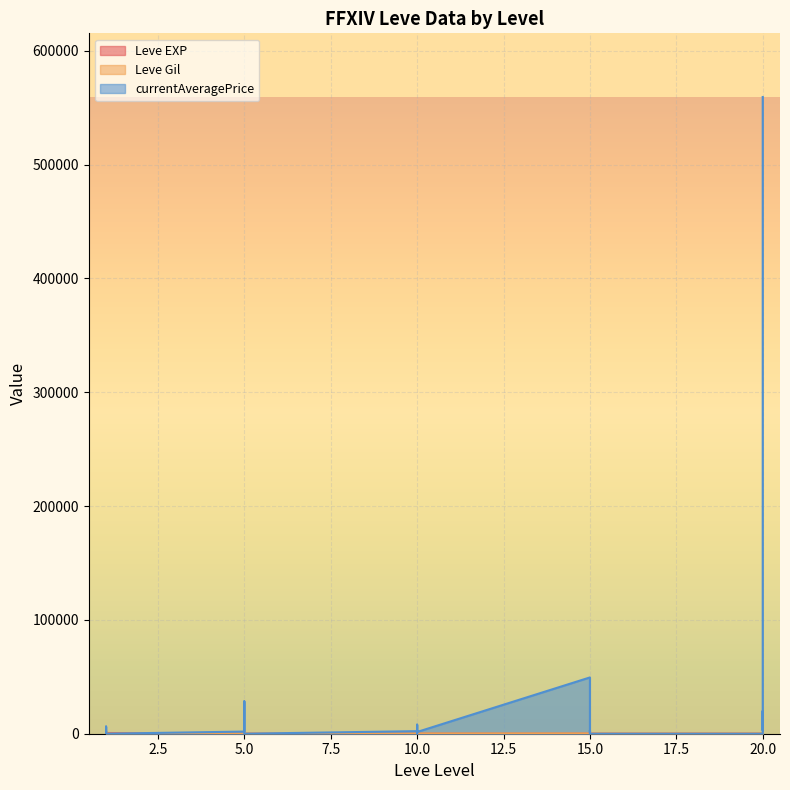

What is the sum of the currentAveragePrice values at 10 and 5?

3000